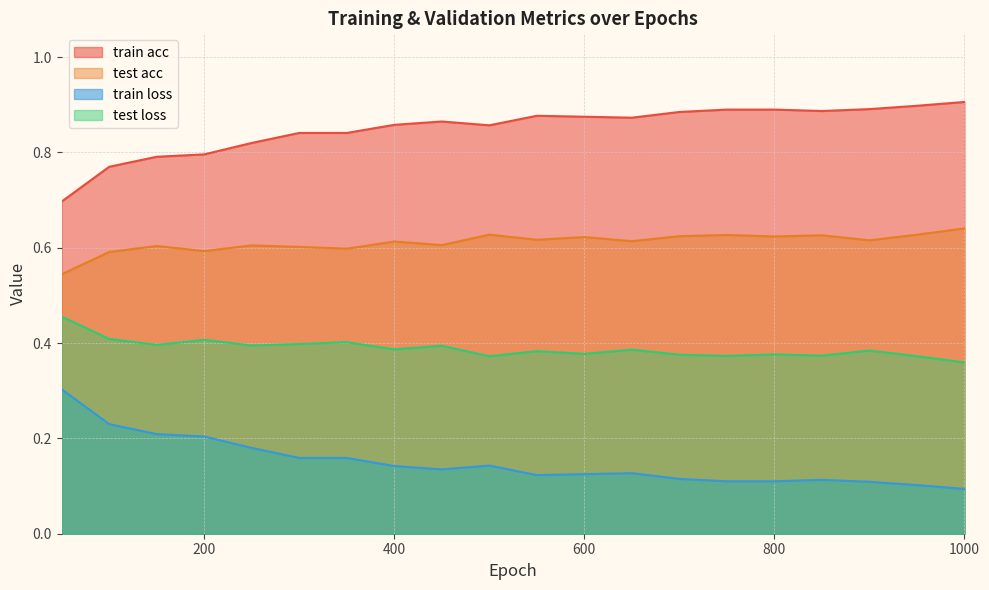

Count the train loss values in the range 0 to 1.

20